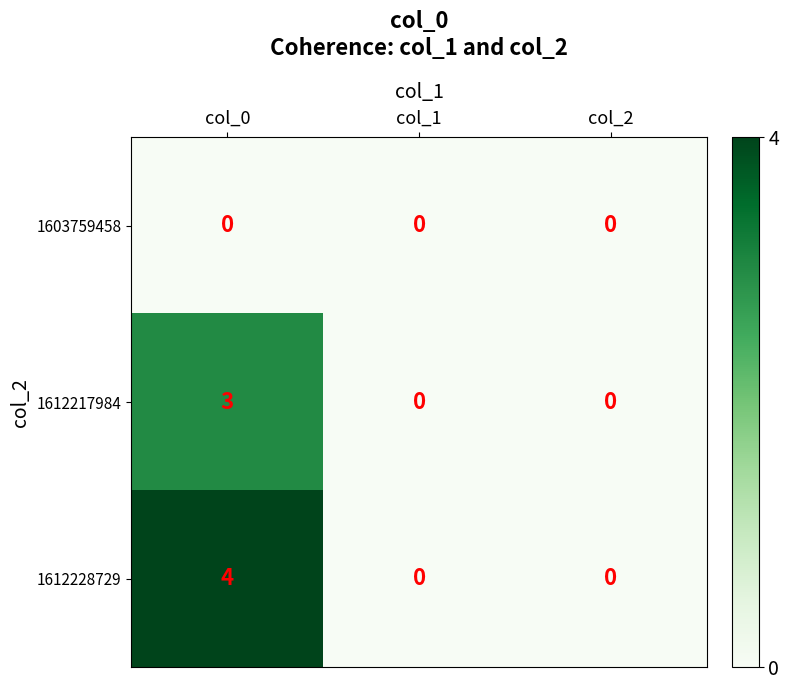

Reading left to right, transcribe all the data shown in this chart.

1603759458: col_0=0	col_1=0	col_2=0
1612217984: col_0=3	col_1=0	col_2=0
1612228729: col_0=4	col_1=0	col_2=0